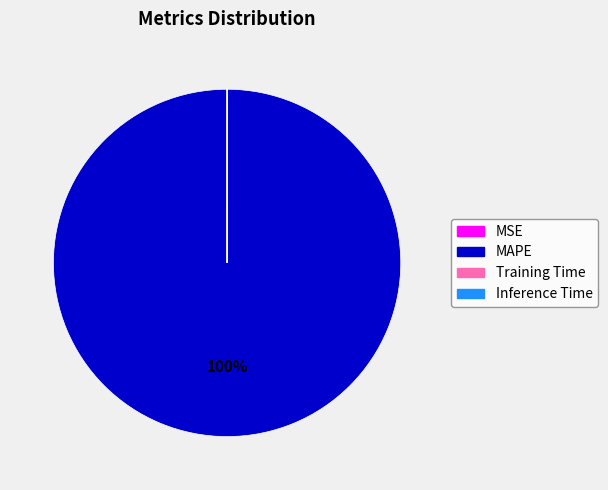

Which category has the biggest portion of the pie?

MAPE